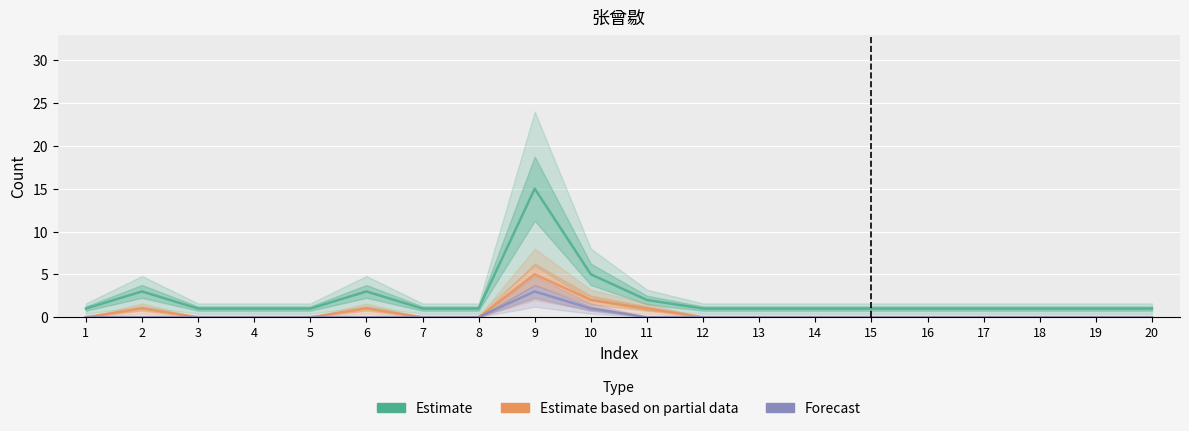

Where is the first local maximum for Estimate?

2